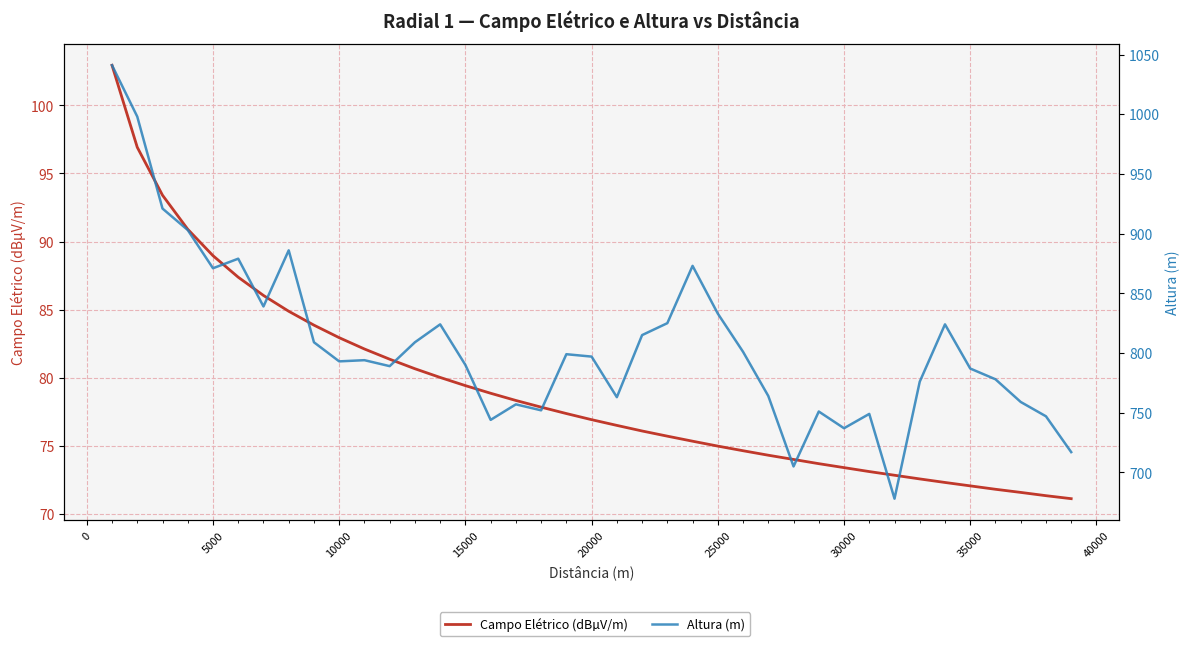

Rank the series at 25000 from lowest to highest value.

Campo Elétrico (dBµV/m), Altura (m)